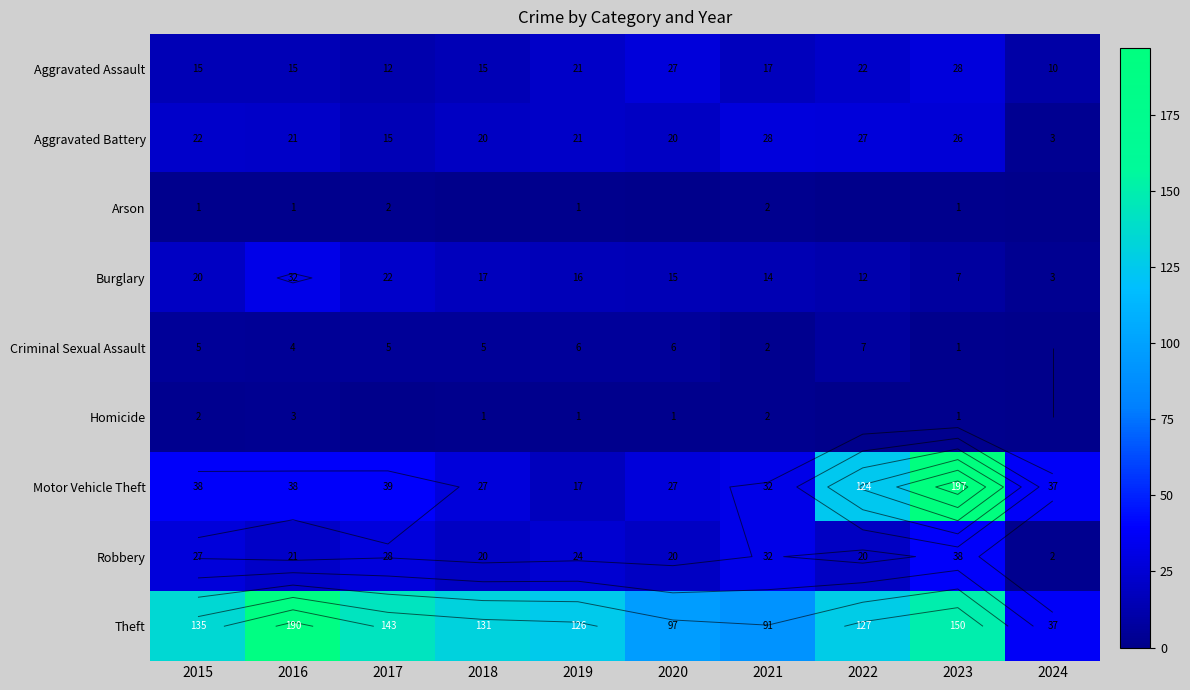

The Aggravated Battery series shows 3 at 2024. True or false?

True